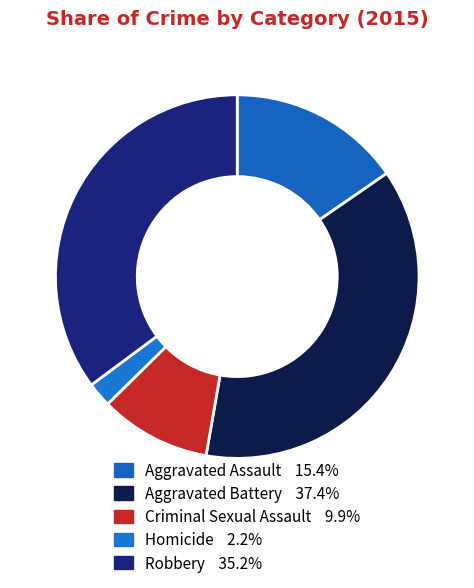

Which slice is the largest?

Aggravated Battery